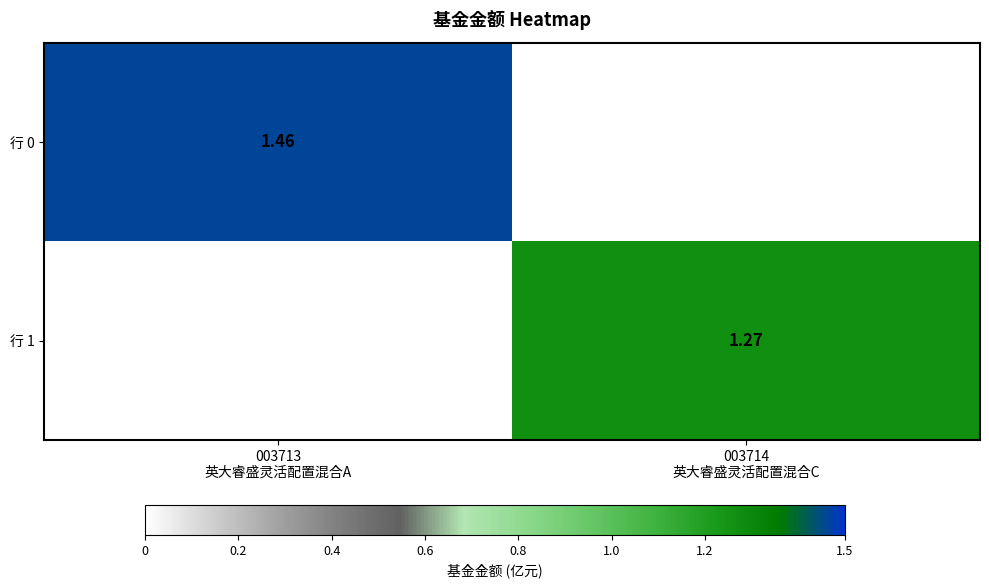

Where is 行 0 nearest to the value 0?

003714 英大睿盛灵活配置混合C